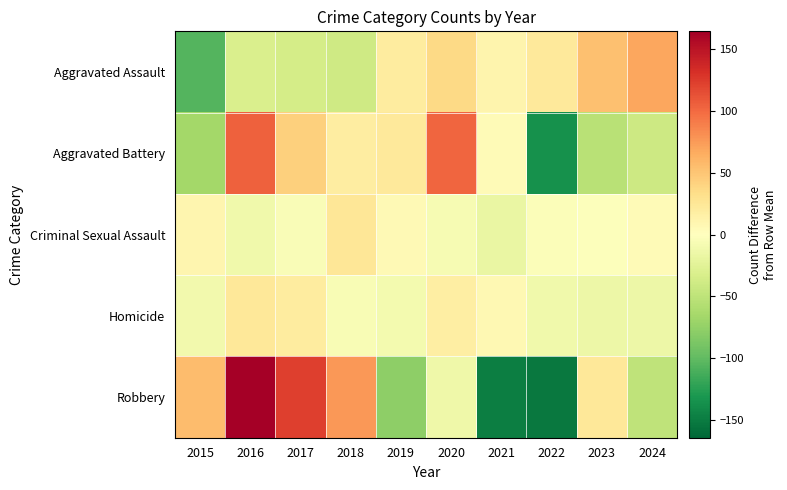

Reading left to right, what are all the values shown in this chart?

Aggravated Assault: 2015=-105.7	2016=-31.7	2017=-35.7	2018=-38.7	2019=20.3	2020=36.3	2021=11.3	2022=22.3	2023=53.3	2024=68.3
Aggravated Battery: 2015=-65.9	2016=105.1	2017=43.1	2018=18.1	2019=22.1	2020=102.1	2021=4.1	2022=-135.9	2023=-52.9	2024=-39.9
Criminal Sexual Assault: 2015=9.4	2016=-11.6	2017=-4.6	2018=25.4	2019=6.4	2020=-7.6	2021=-17.6	2022=-2.6	2023=-1.6	2024=4.4
Homicide: 2015=-11.4	2016=23.6	2017=19.6	2018=-5.4	2019=-9.4	2020=17.6	2021=7.6	2022=-12.4	2023=-15.4	2024=-14.4
Robbery: 2015=55.3	2016=164.3	2017=122.3	2018=76.3	2019=-77.7	2020=-13.7	2021=-148.7	2022=-151.7	2023=23.3	2024=-49.7